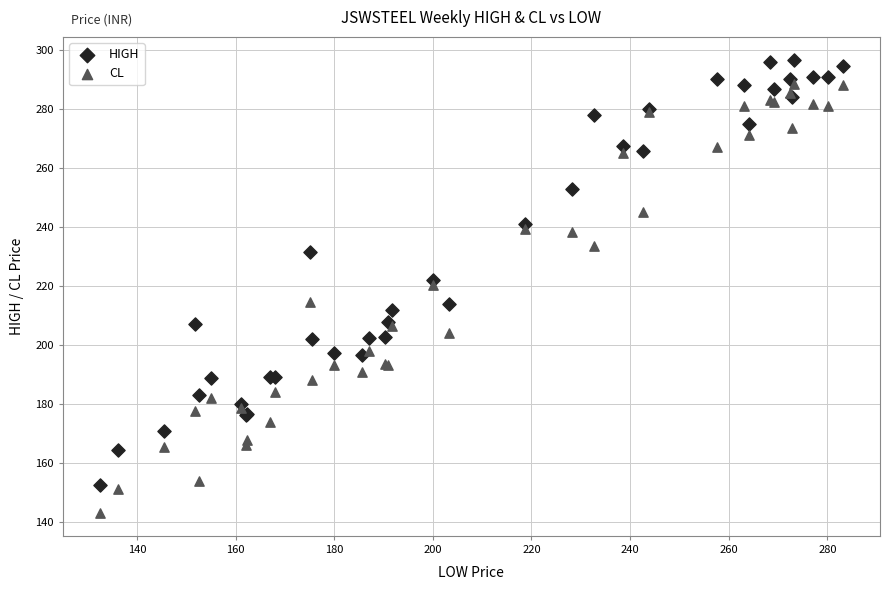

Which series reaches the maximum Y coordinate?

HIGH